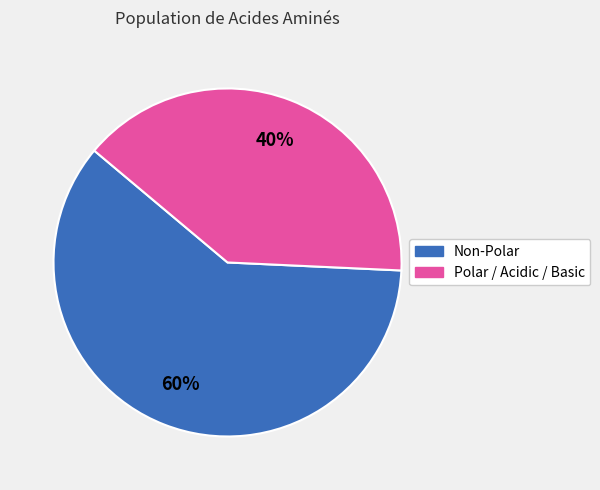

What is the largest slice in the pie chart?

Non-Polar